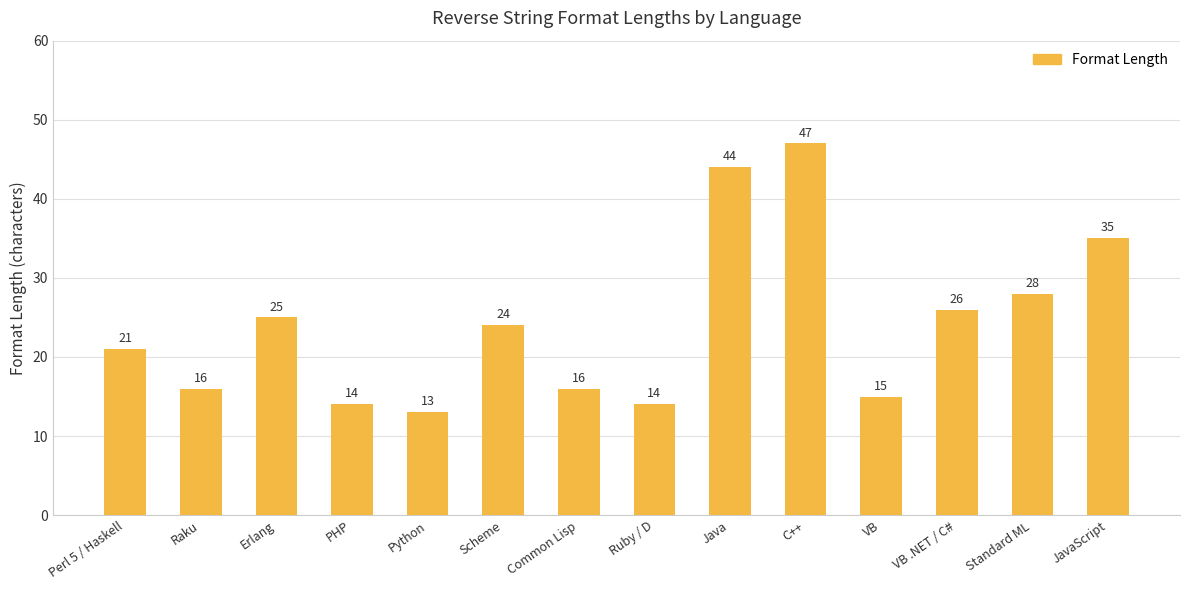

Count the number of categories in the chart.

14